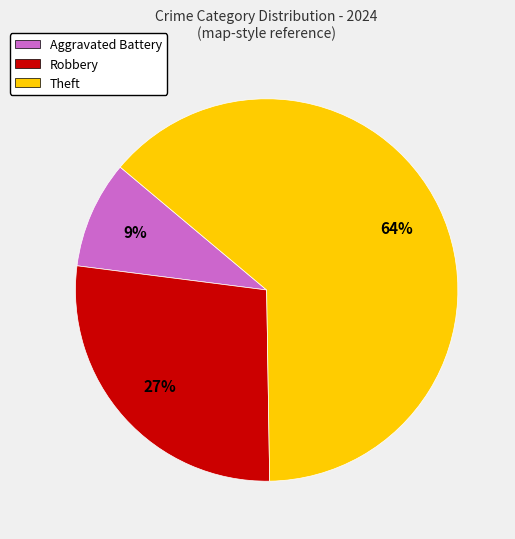

Between Aggravated Battery and Robbery, which is larger?

Robbery